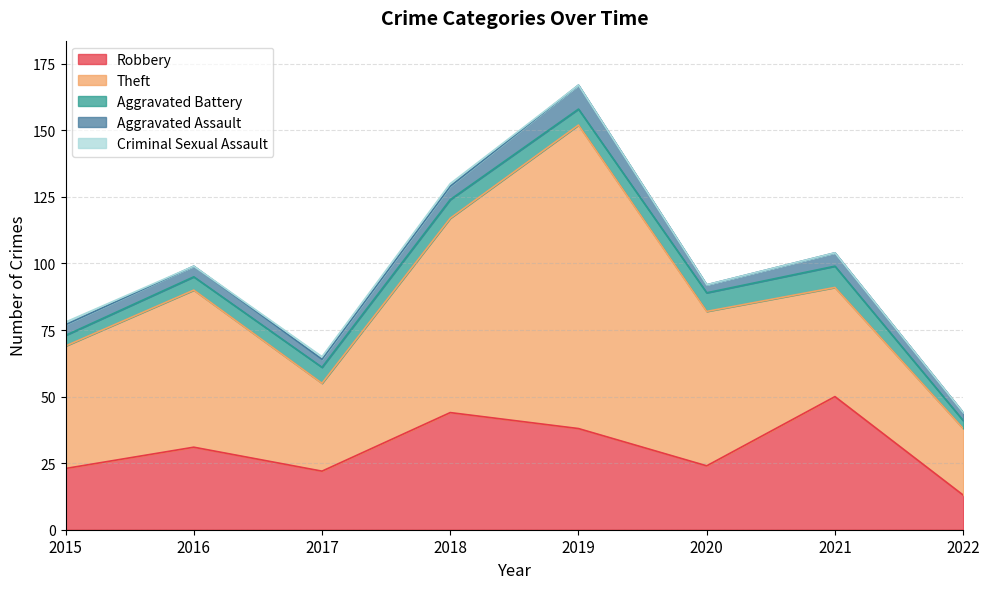

What is the average value of the Theft series?

56